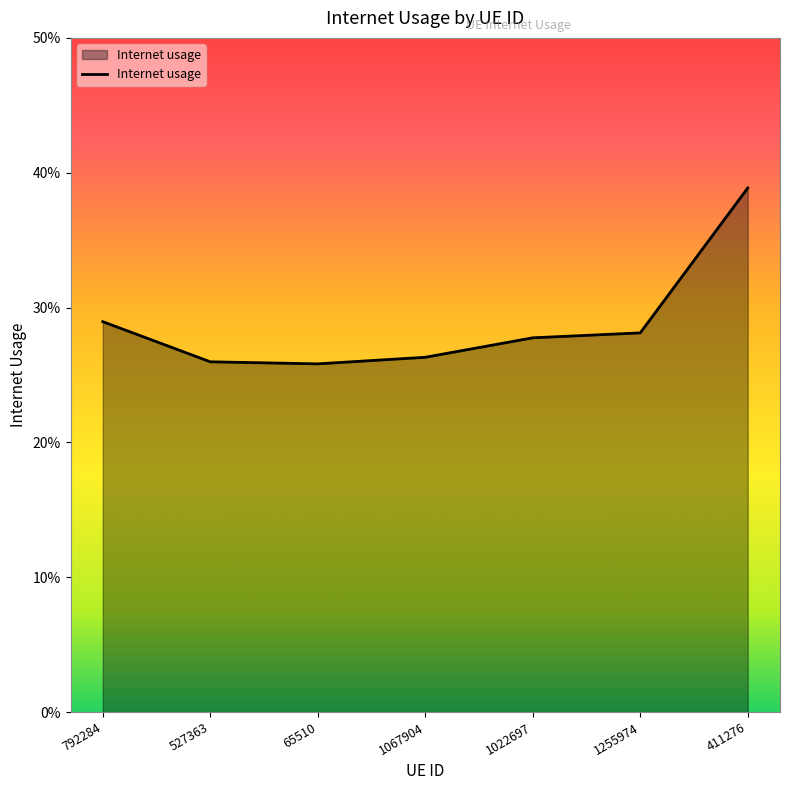

Where is the data nearest to the value 0?

65510